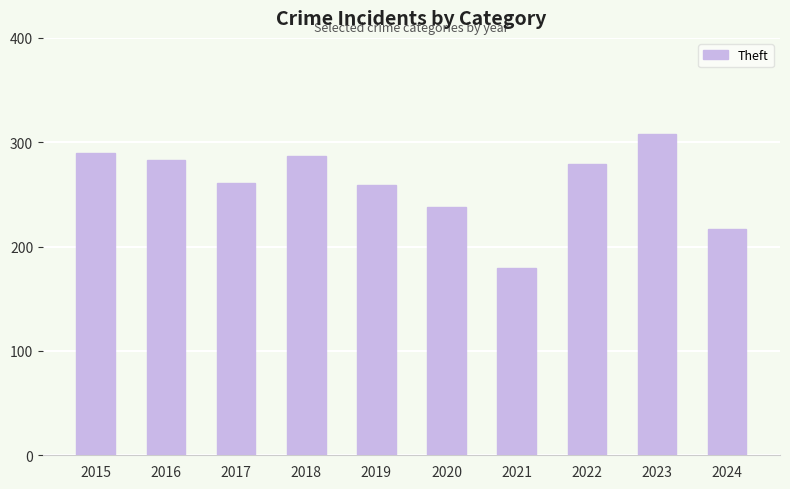

Approximately how many times larger is the value at 2024 compared to 2016?

0.8